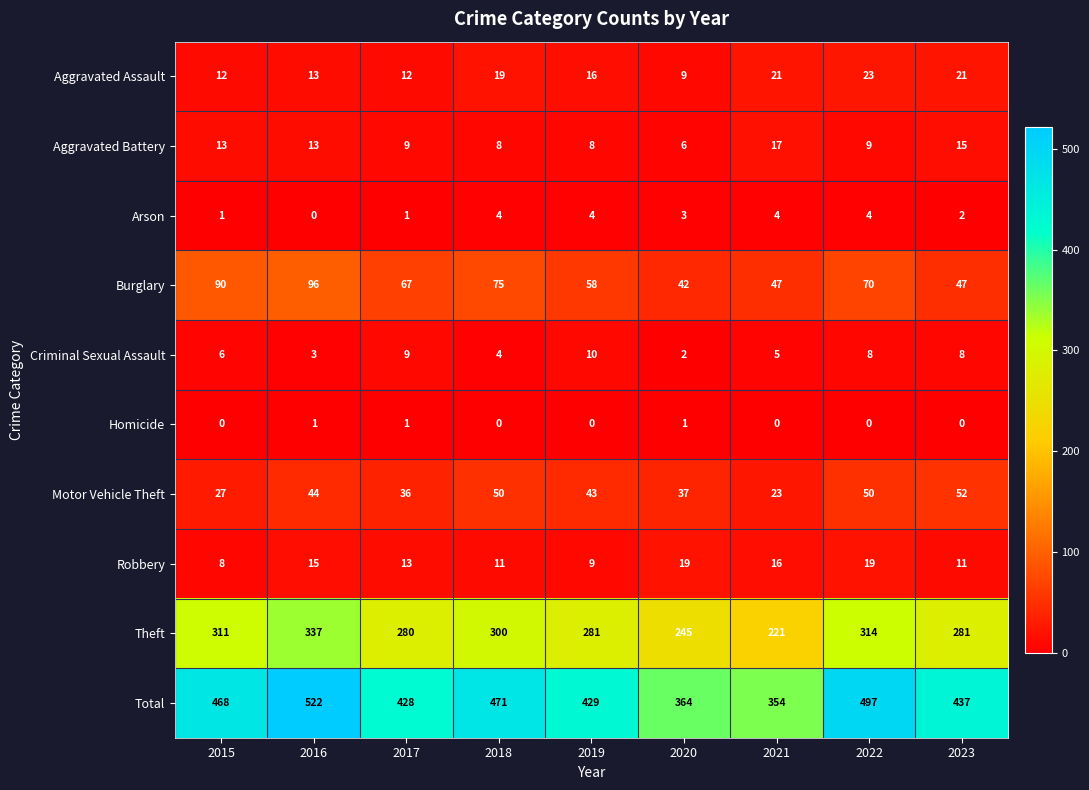

At 2023, list the series in order from smallest to largest.

Homicide, Arson, Criminal Sexual Assault, Robbery, Aggravated Battery, Aggravated Assault, Burglary, Motor Vehicle Theft, Theft, Total